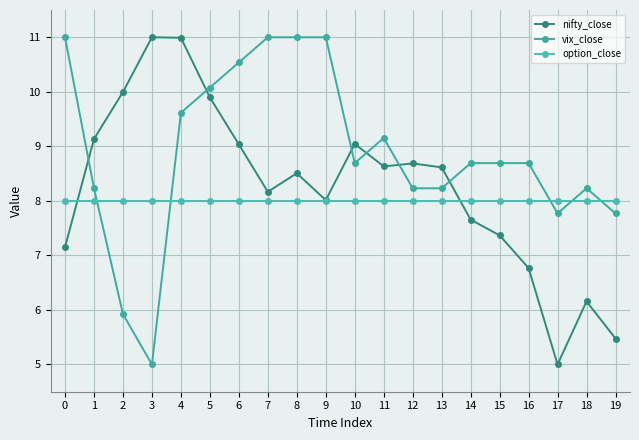

Between 7 and 8, which is larger?

8